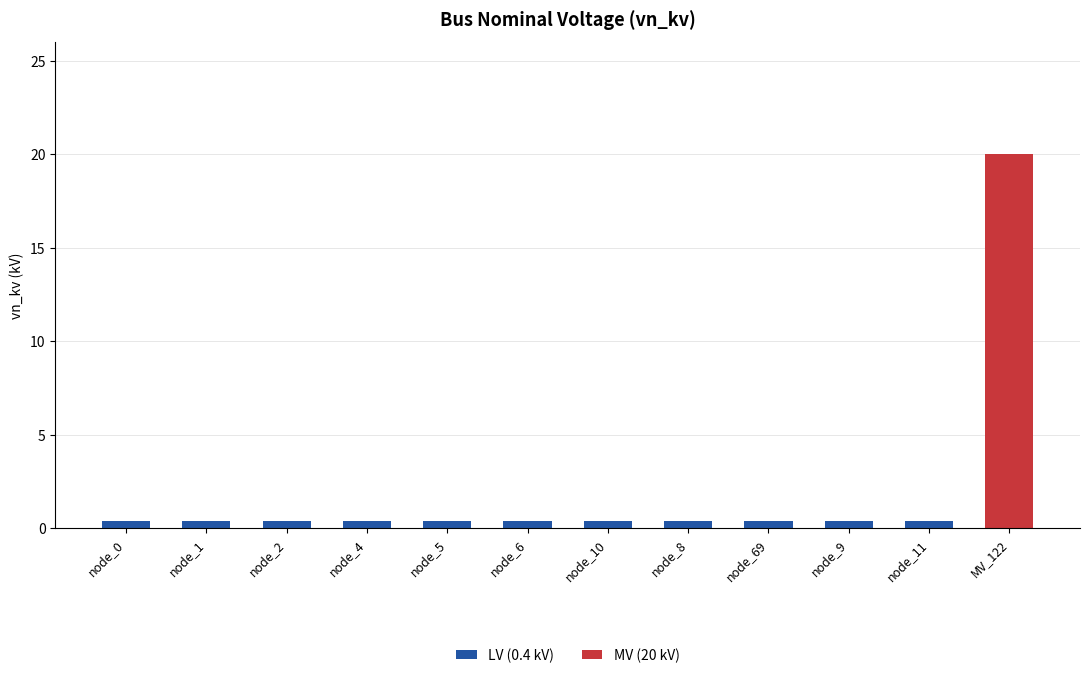

At which category is the sum across all series the highest?

MV_122